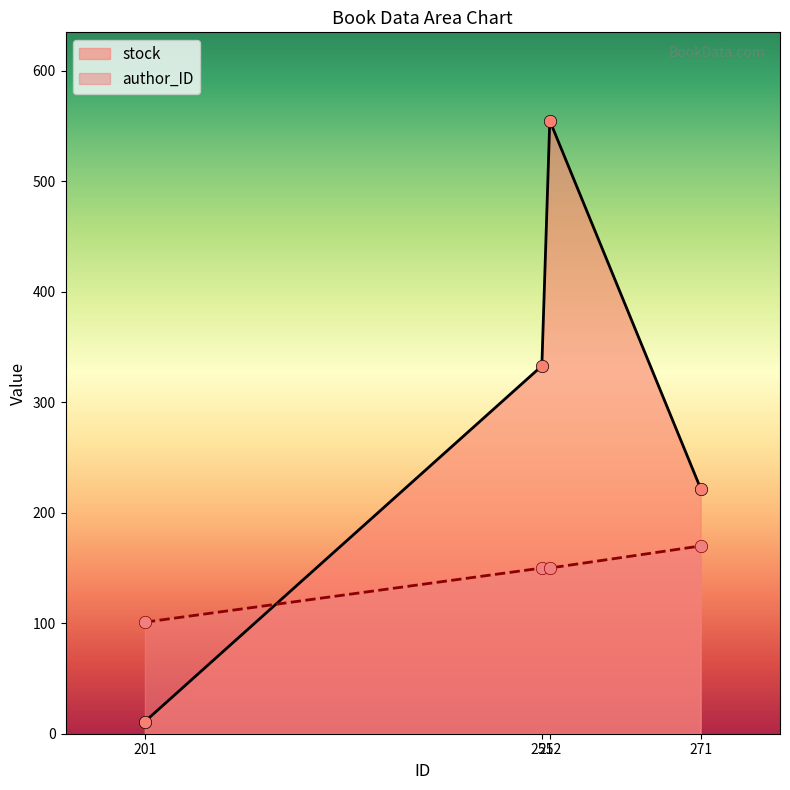

Which series reaches the minimum Y coordinate?

stock